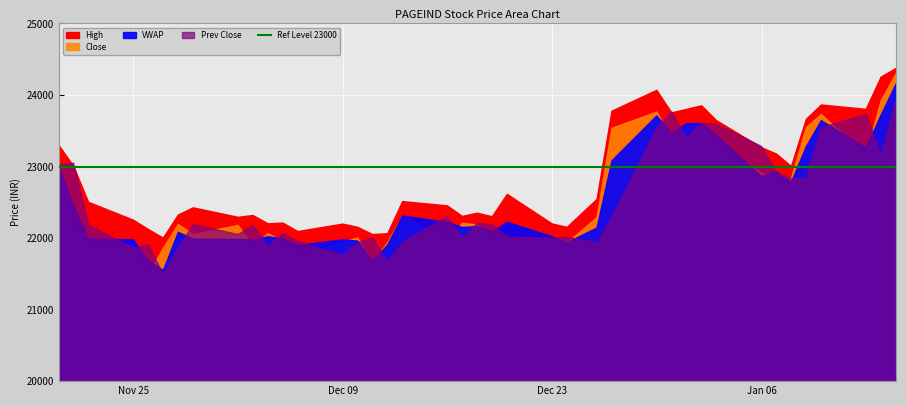

What is the difference between the highest and lowest values at 31?

358.8